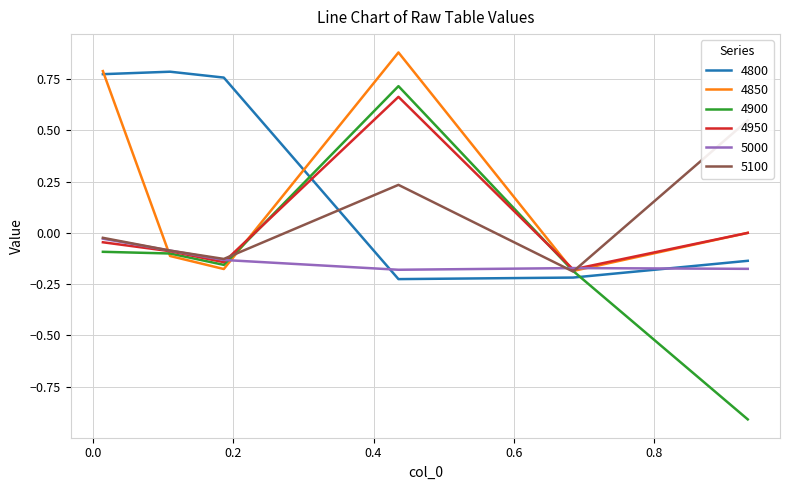

At which category does 4950 reach its first local peak?

0.4356164383561644